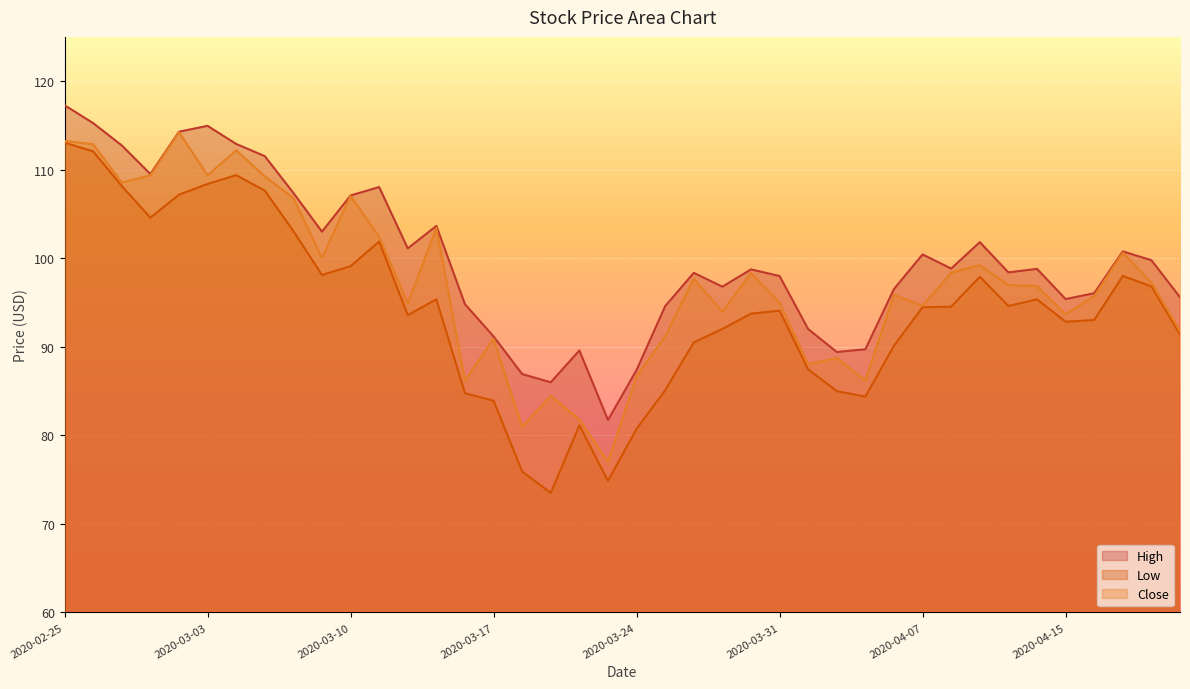

True or false: Low and High cross at least once.

False